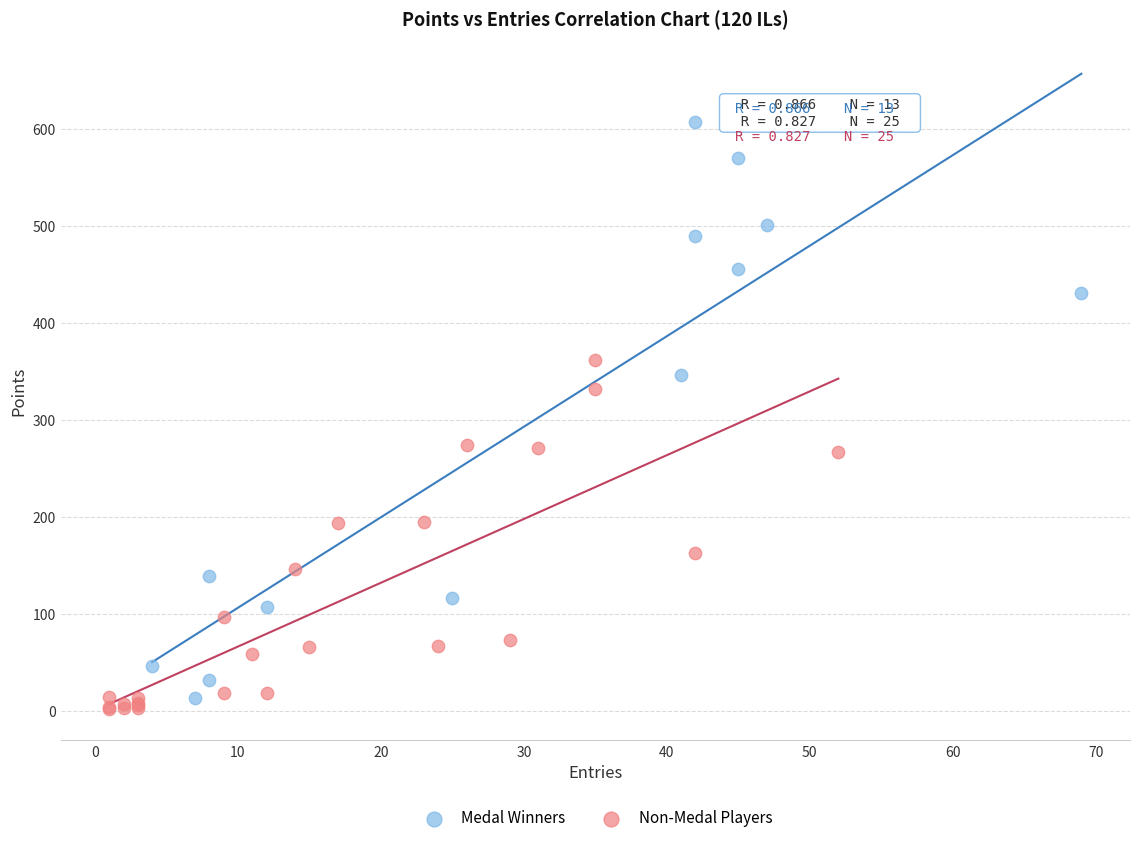

What are all the series names shown in the legend?

Medal Winners, Non-Medal Players